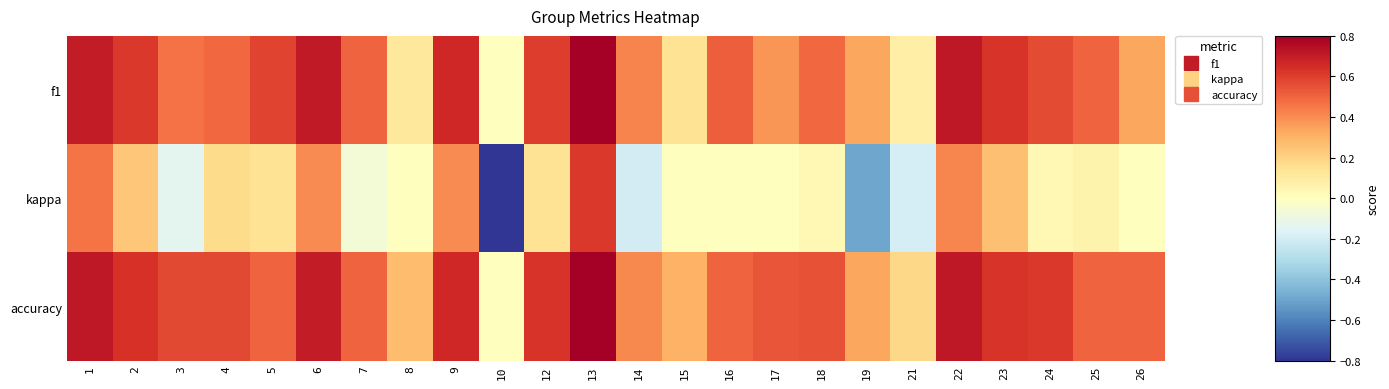

At which category is the sum across all series the highest?

13